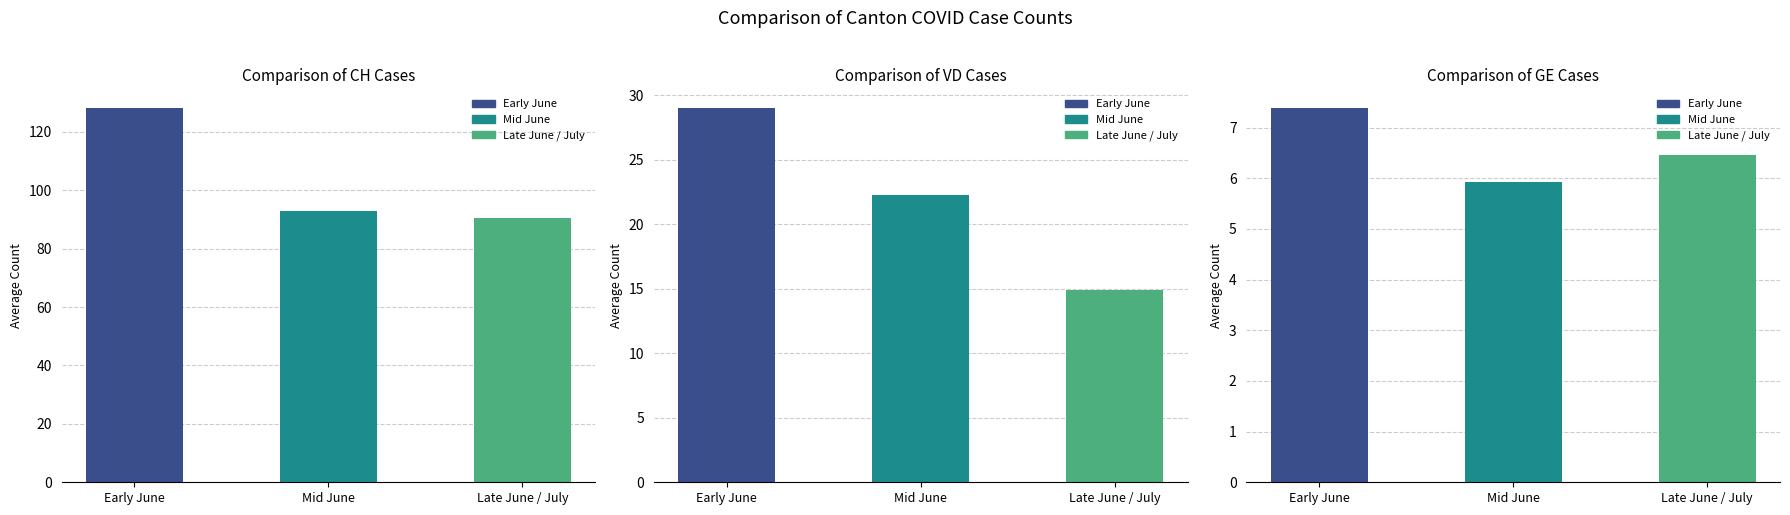

Between Late June / July and Early June, which is larger?

Early June